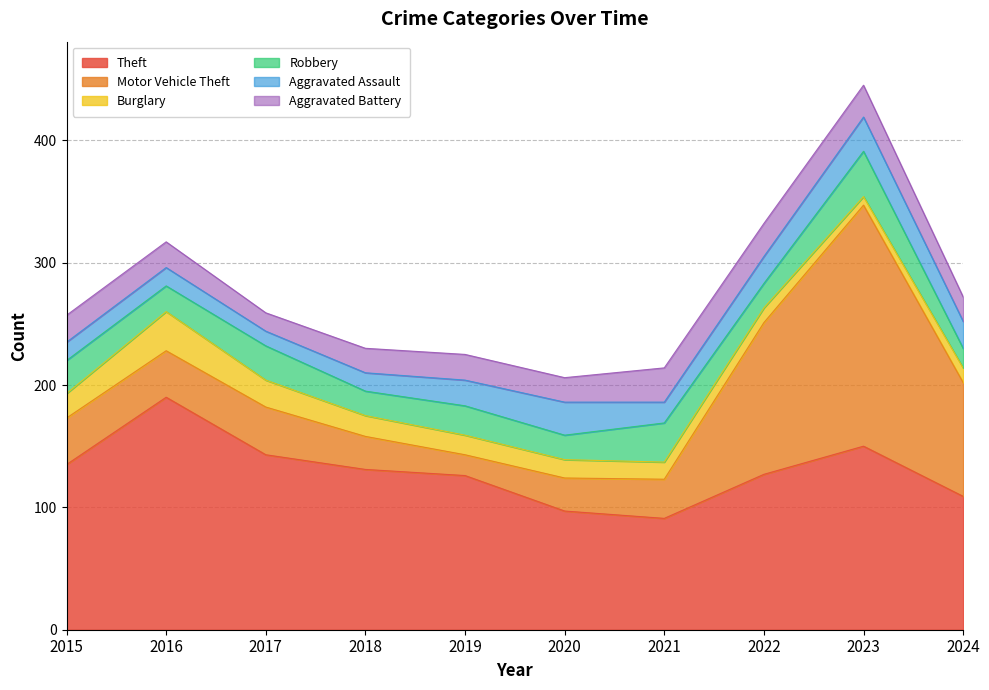

Reading left to right, what are all the values shown in this chart?

Theft: 2015=135	2016=190	2017=143	2018=131	2019=126	2020=97	2021=91	2022=127	2023=150	2024=109
Motor Vehicle Theft: 2015=38	2016=38	2017=39	2018=27	2019=17	2020=27	2021=32	2022=124	2023=197	2024=93
Burglary: 2015=20	2016=32	2017=22	2018=17	2019=16	2020=15	2021=14	2022=12	2023=7	2024=12
Robbery: 2015=27	2016=21	2017=28	2018=20	2019=24	2020=20	2021=32	2022=20	2023=37	2024=16
Aggravated Assault: 2015=15	2016=15	2017=12	2018=15	2019=21	2020=27	2021=17	2022=22	2023=28	2024=22
Aggravated Battery: 2015=22	2016=21	2017=15	2018=20	2019=21	2020=20	2021=28	2022=27	2023=26	2024=20